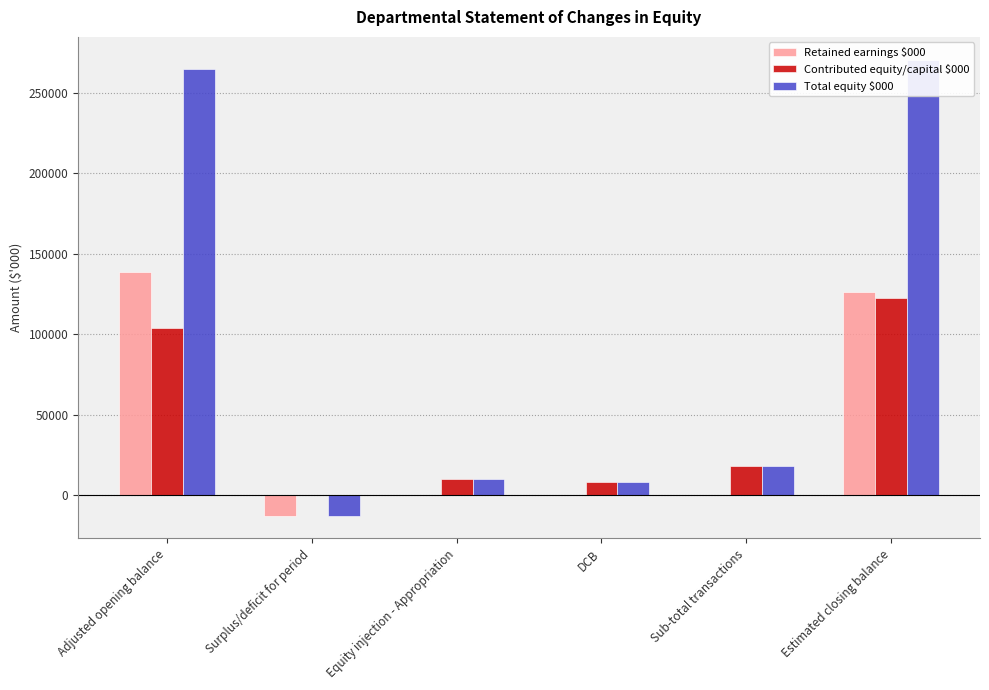

What is the label of the 5th bar from the left?

Sub-total transactions